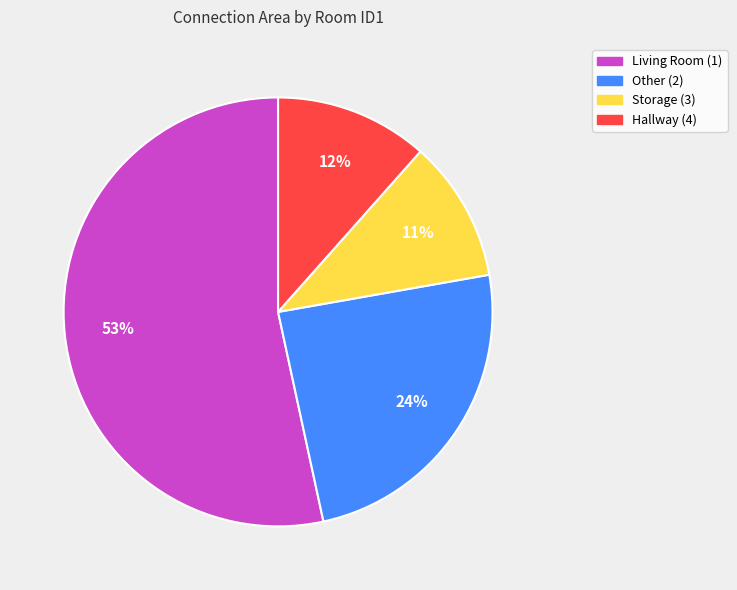

To the nearest percent, what percentage of the pie is Hallway (4)?

12%